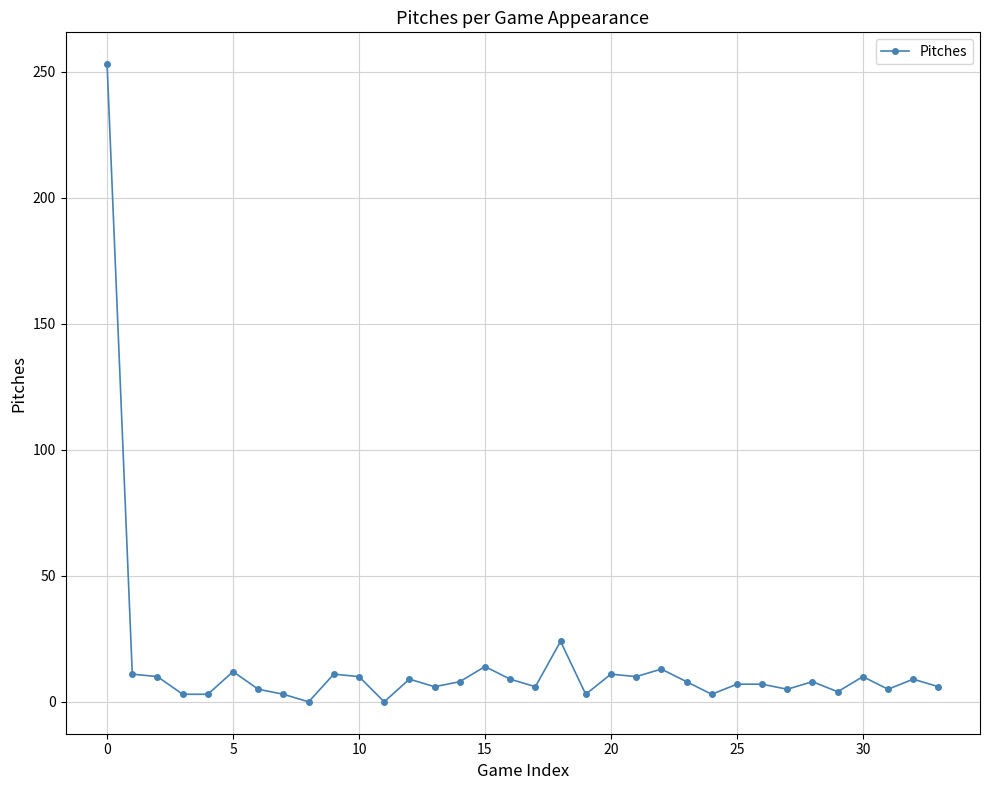

What is the greatest value displayed?

253